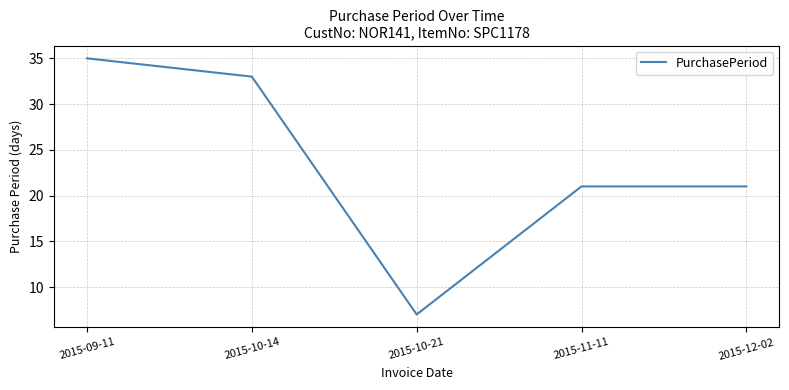

How many lines are shown in the chart?

1